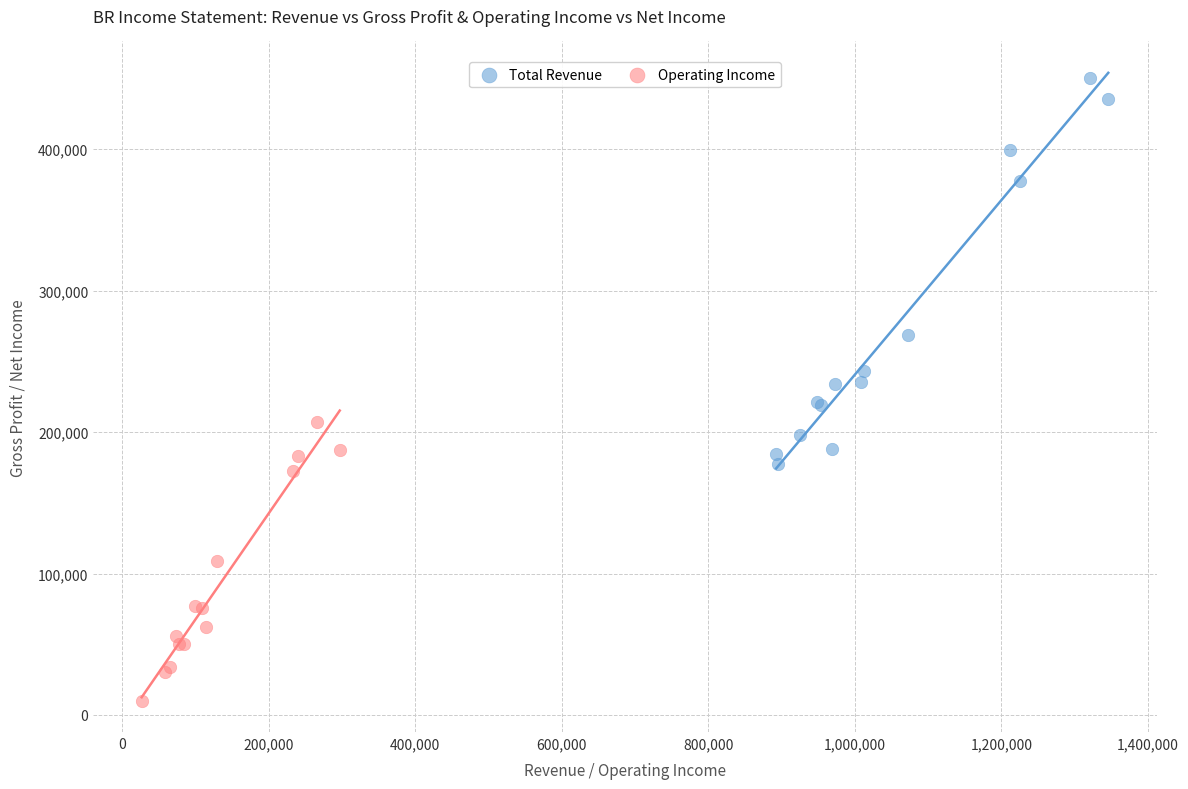

Which series reaches the minimum Y coordinate?

Operating Income